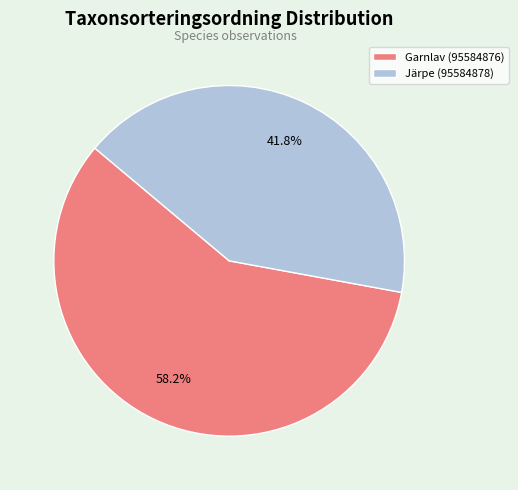

Count the number of slices in the pie.

2